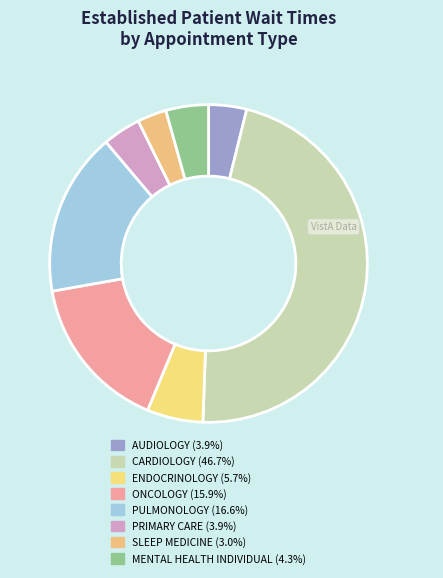

Count the number of slices in the pie.

8